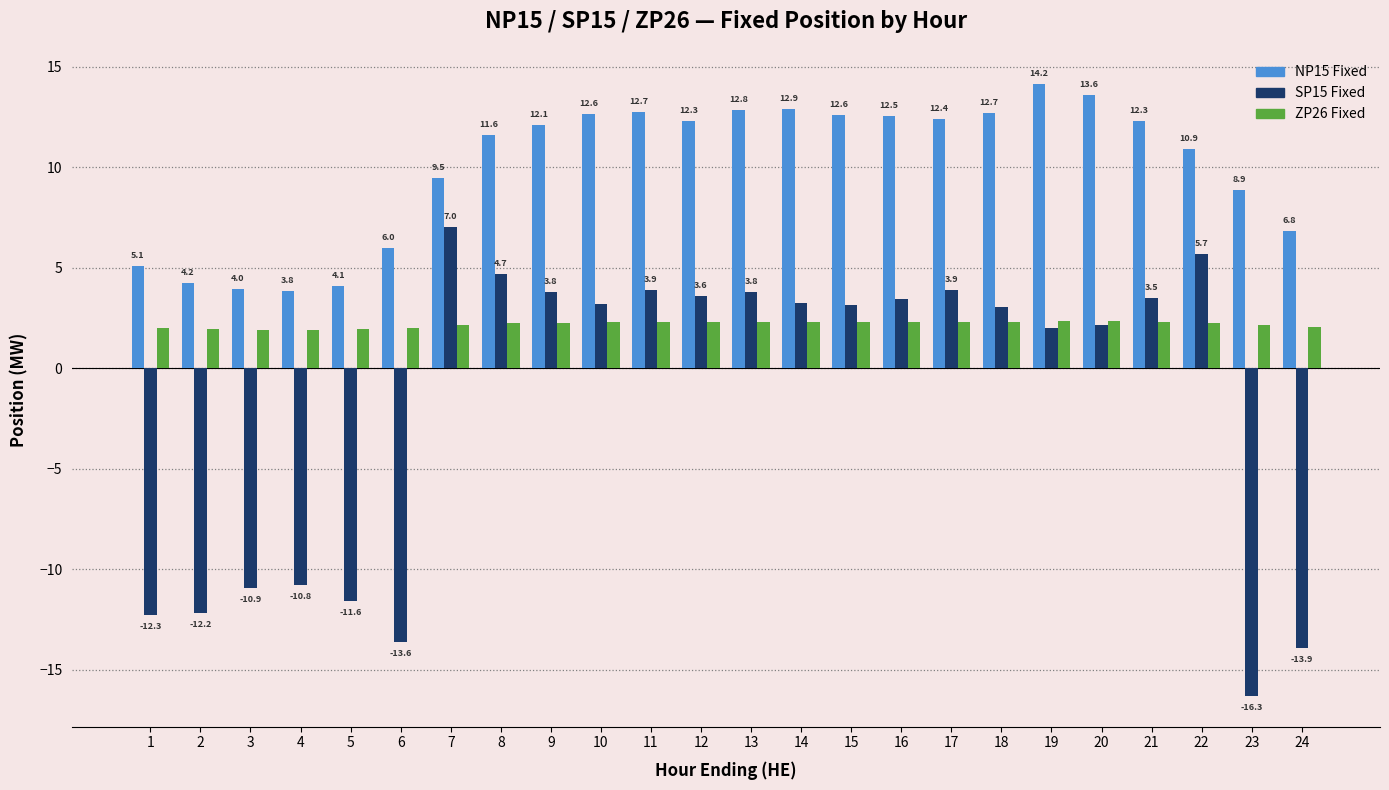

Which category has the lowest value in the NP15 Fixed series?

4